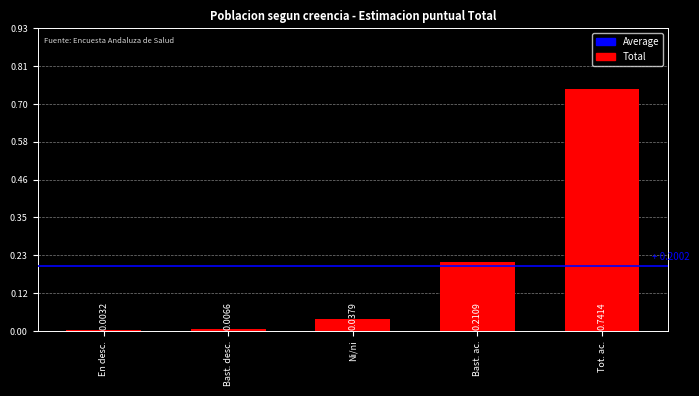

List the labels in order of value, largest first.

Tot. ac., Bast. ac., Ni/ni, Bast. desc., En desc.